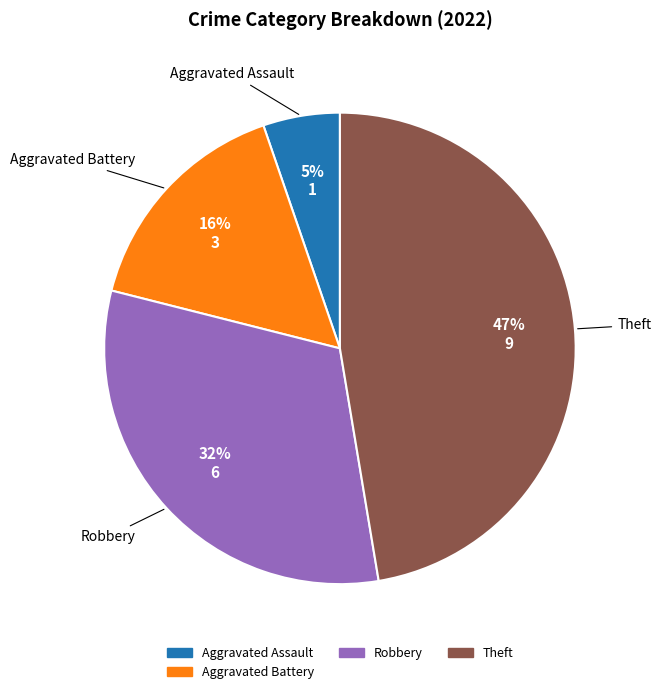

To the nearest percent, what is the difference between the largest and smallest slice percentages?

42%